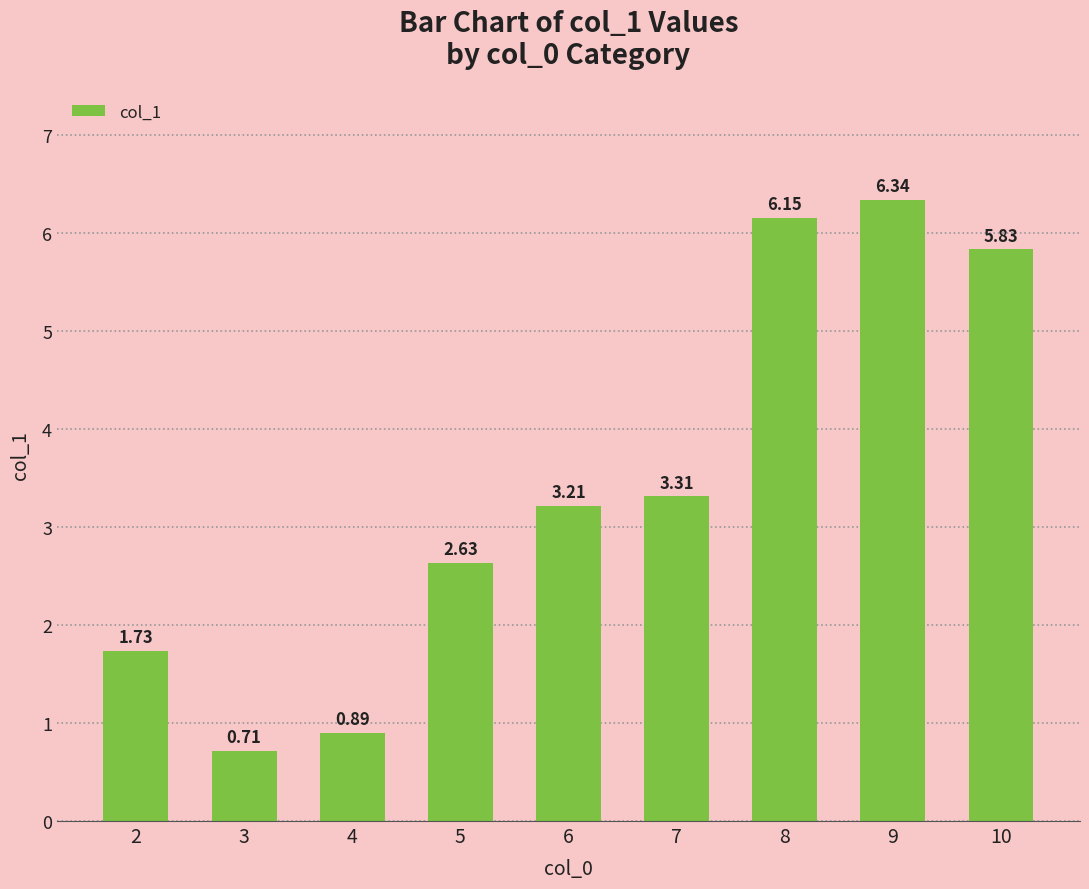

Between 4 and 2, which is larger?

2